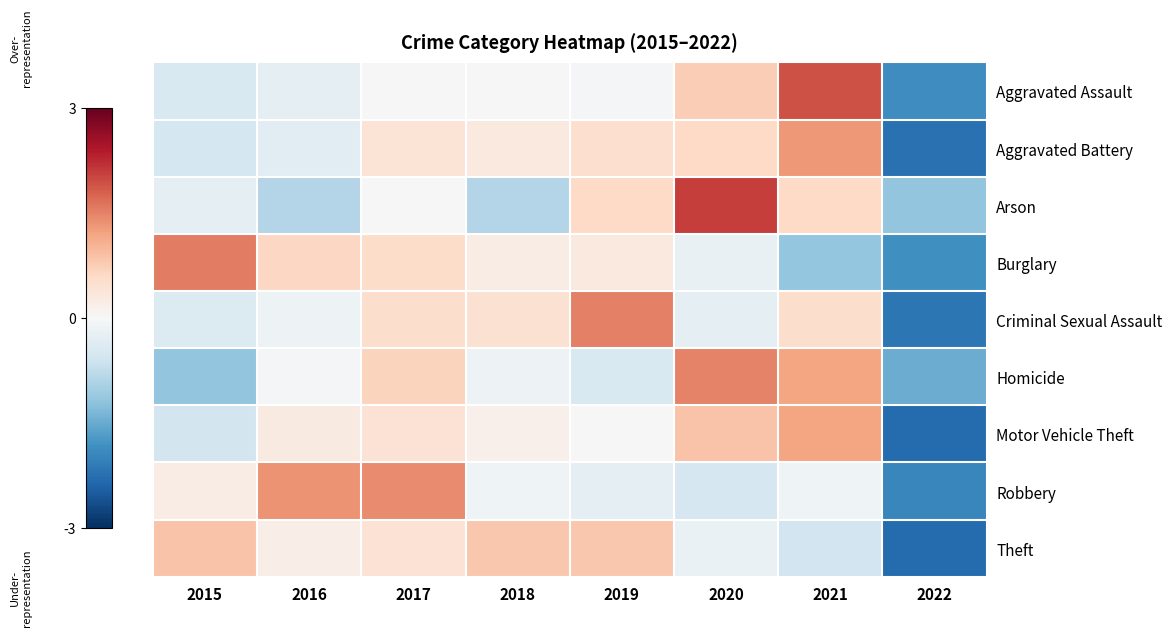

At which category is the sum across all series the highest?

2021